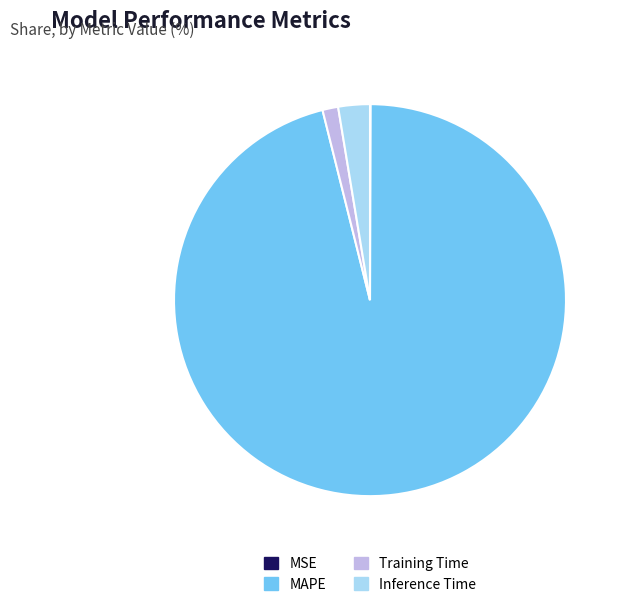

True or false: MAPE accounts for 83% of the total.

False